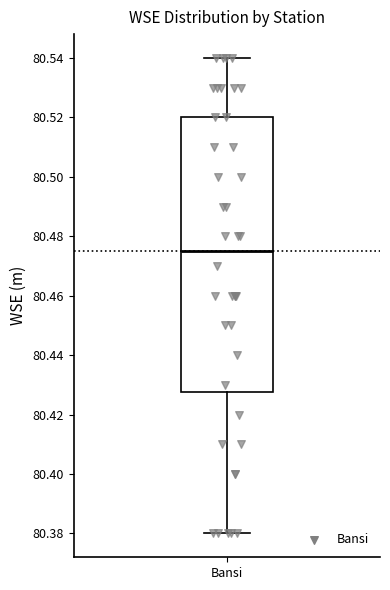

Where does the upper whisker of the box for Bansi end on the y-axis? The values are not printed on the chart, so give them approximately, as read against the axis.

80.540